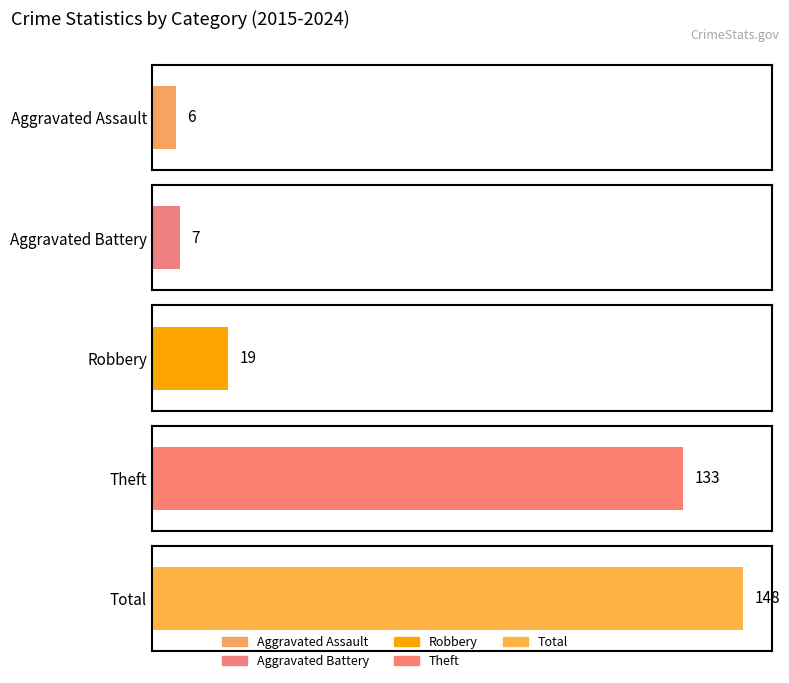

Is the value of Theft at 2016 greater than the value of Aggravated Assault at 2015?

Yes